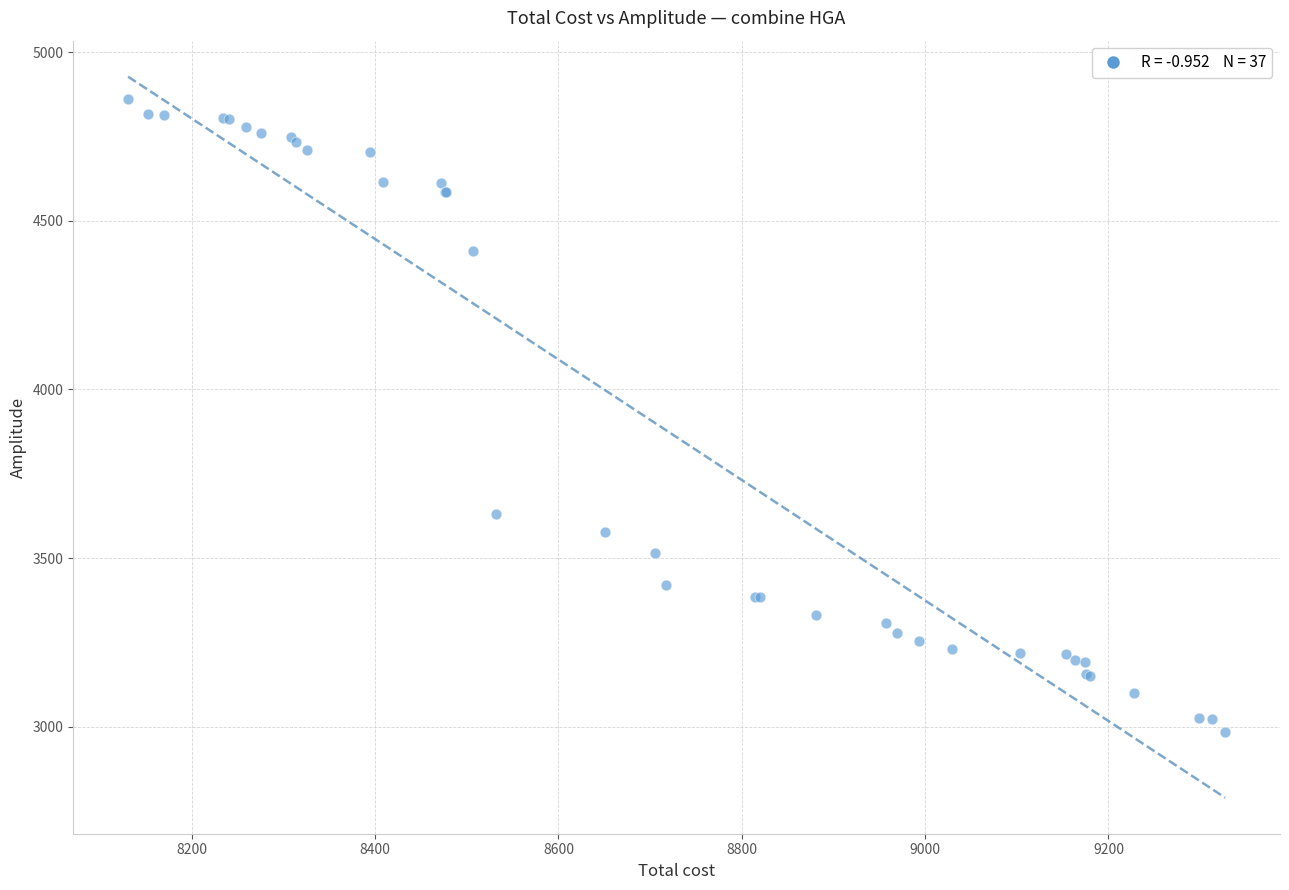

What Y value in the scatter plot is closest to 3922?

3631.0